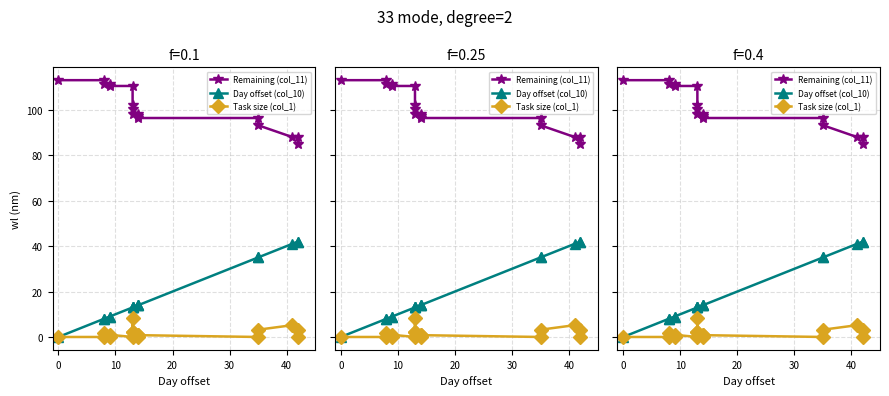

What is the difference between the maximum and minimum values in the Task size (col_1) series?

8.2